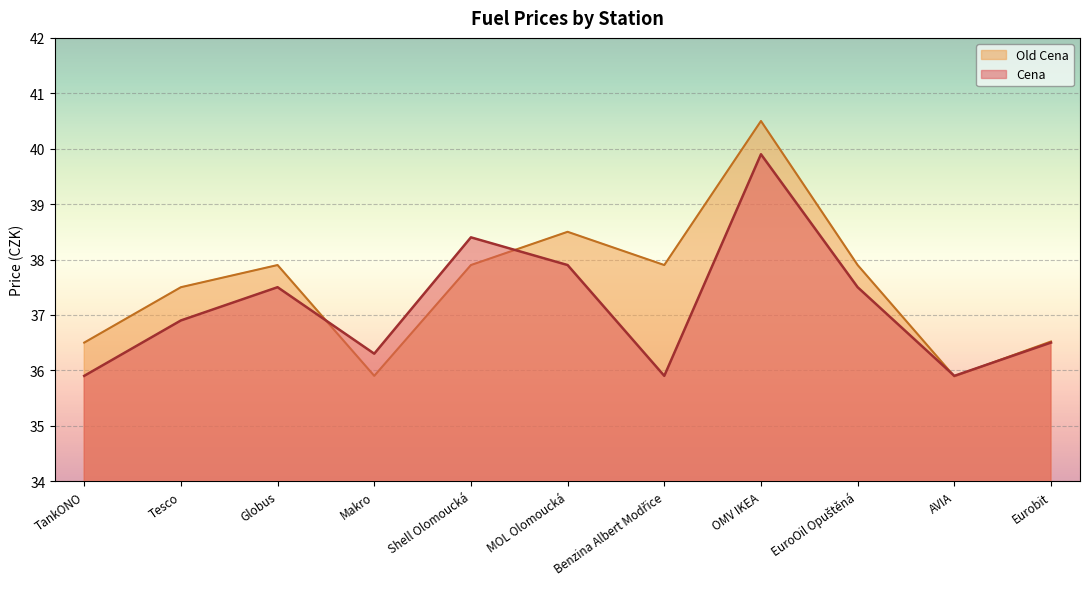

Is the value of Cena at Tesco greater than the value of Old Cena at TankONO?

Yes